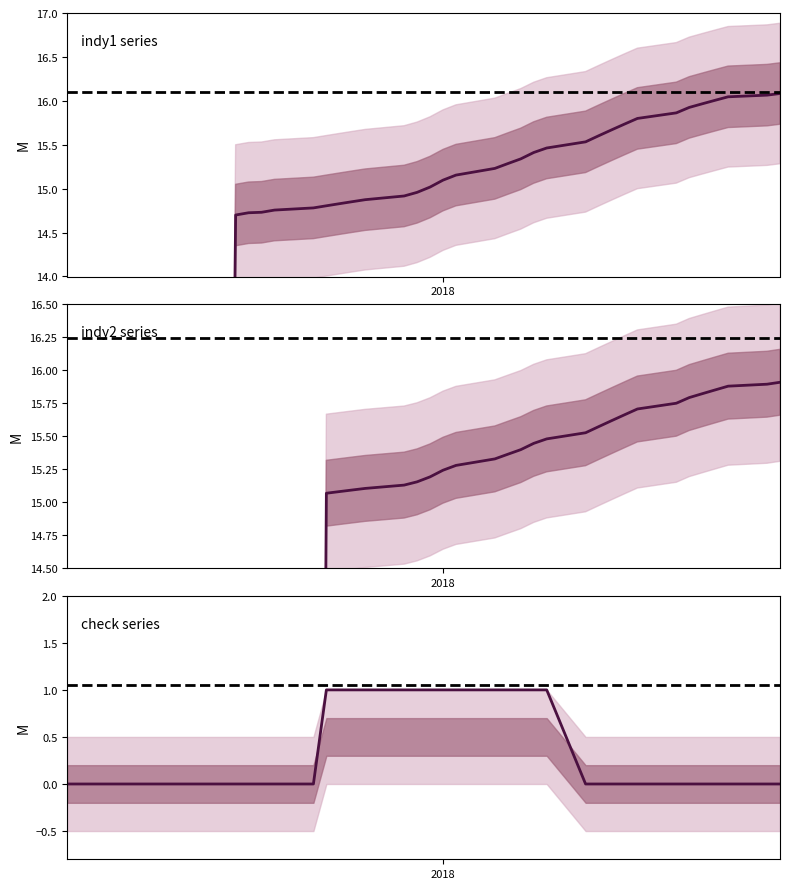

The indy2 series shows 15.1 at 25/01/18. True or false?

True